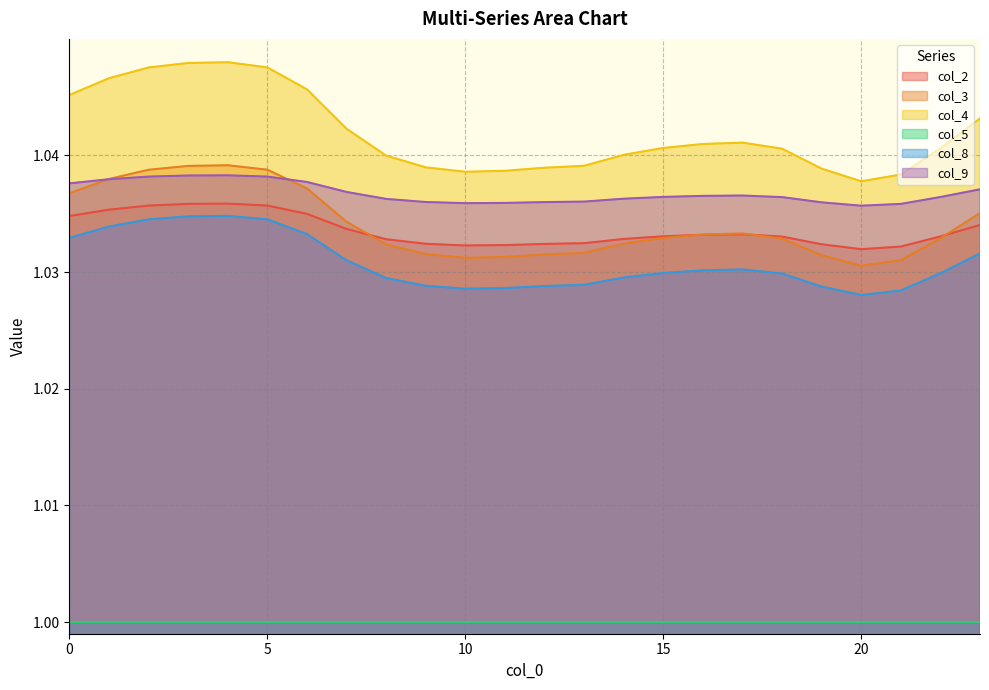

What is the average value of the col_8 series?

1.0